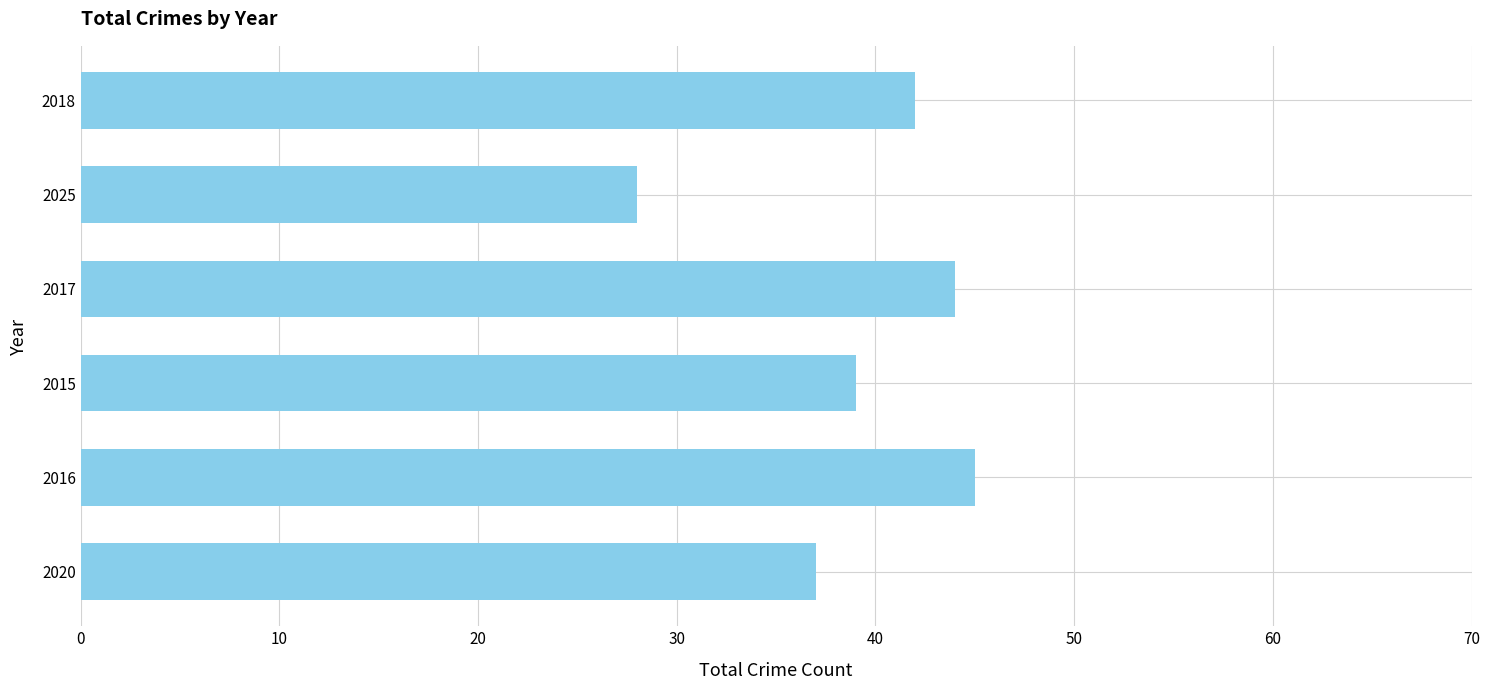

True or false: the data shows 19 at 2018.

False